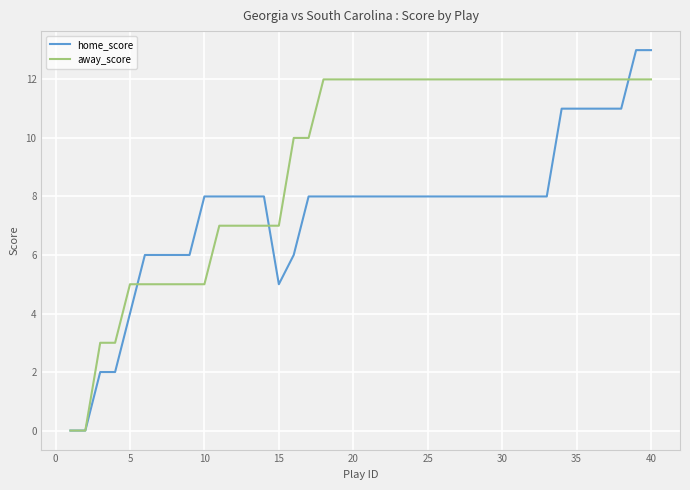

Which series has the widest spread of values?

home_score